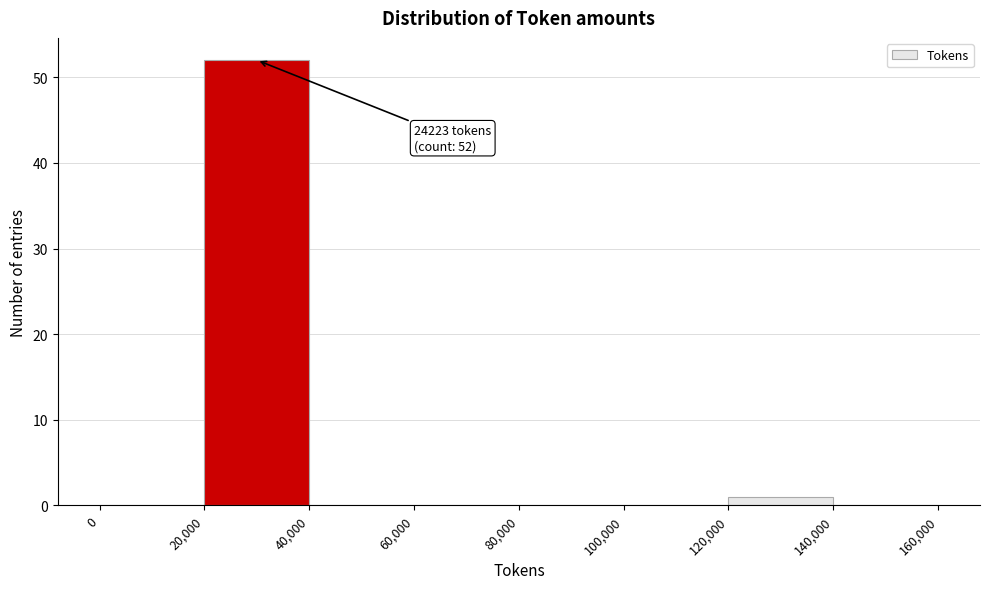

Over which range of the x-axis is the bar tallest?

20,000 to 40,000